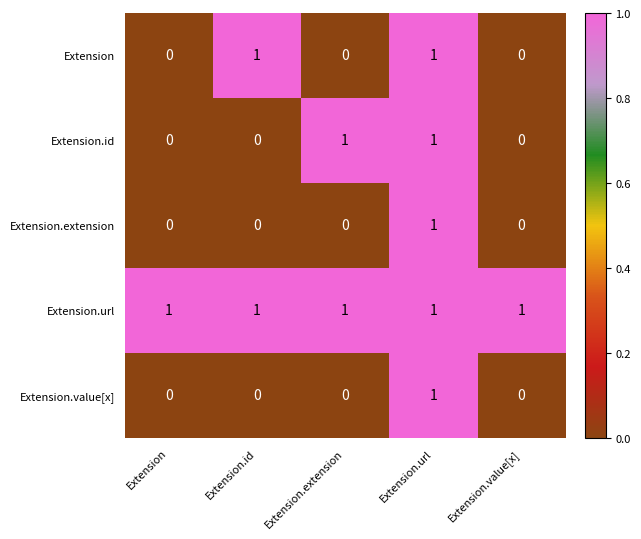

The Extension.extension series shows 1 at Extension.url. True or false?

True